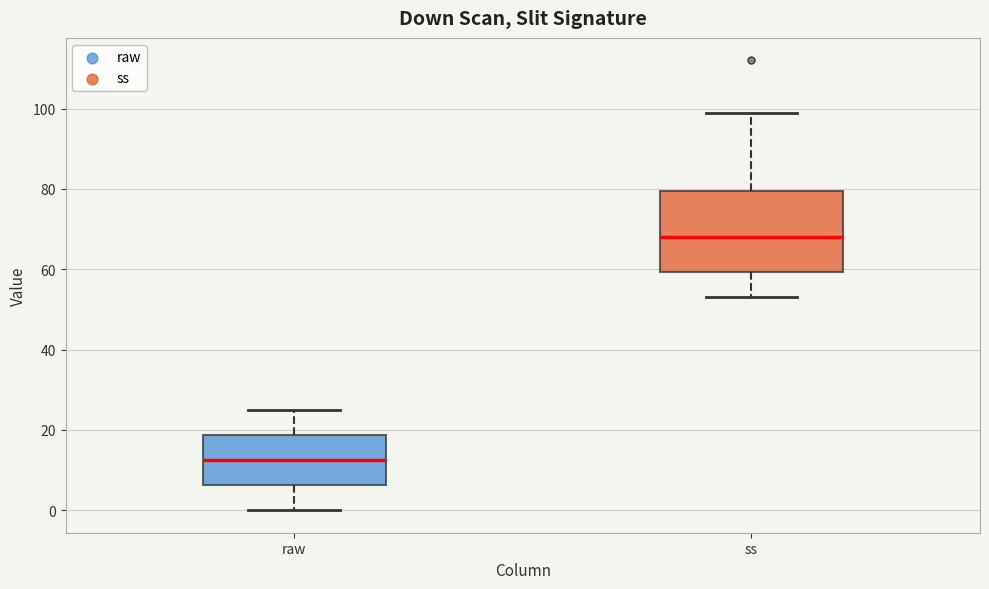

Which box's median line is the highest?

ss